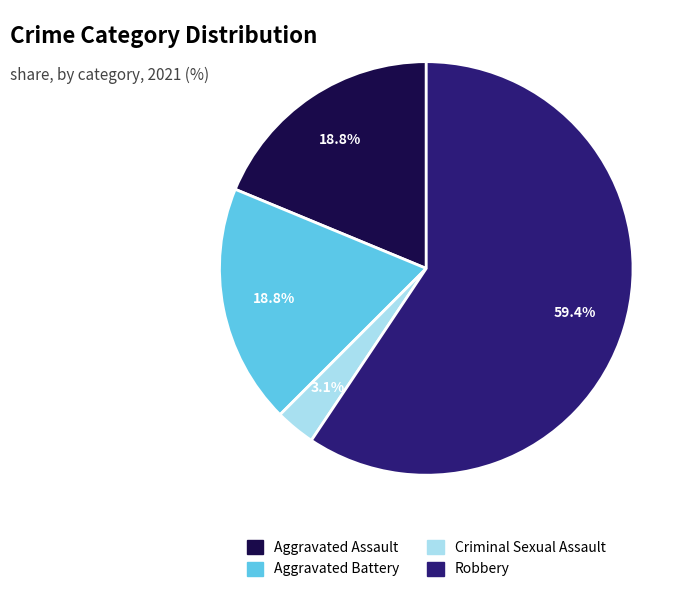

How many slices are in this pie chart?

4